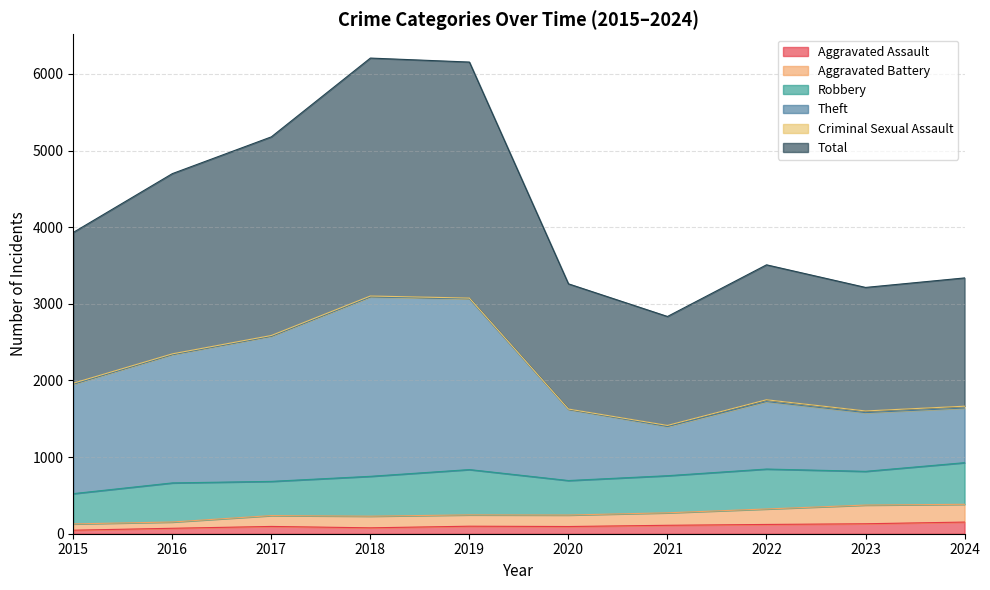

What is the maximum value for Aggravated Assault?

152